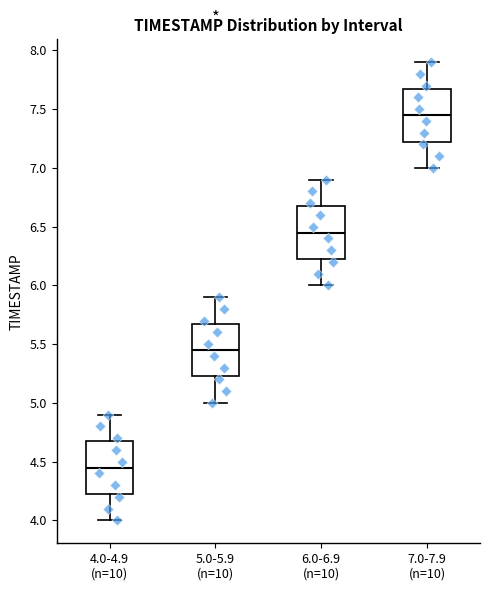

Reading left to right, read every box against the y-axis: the position of its median line, the range the box covers, and the ends of its whiskers. The values are not printed on the chart, so give them approximately, as read against the axis.

4.0-4.9 (n=10): median 4.45, box 4.25 to 4.70, whiskers 4.00 to 4.90
5.0-5.9 (n=10): median 5.45, box 5.25 to 5.70, whiskers 5.00 to 5.90
6.0-6.9 (n=10): median 6.45, box 6.25 to 6.70, whiskers 6.00 to 6.90
7.0-7.9 (n=10): median 7.45, box 7.25 to 7.70, whiskers 7.00 to 7.90